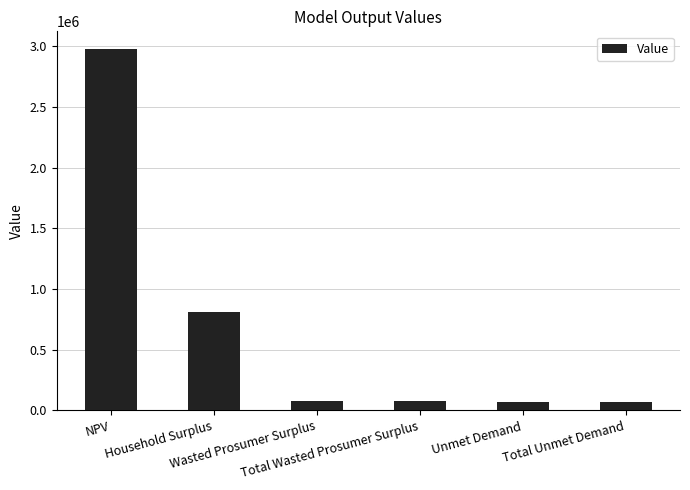

What is the label of the 4th bar from the right?

Wasted Prosumer Surplus